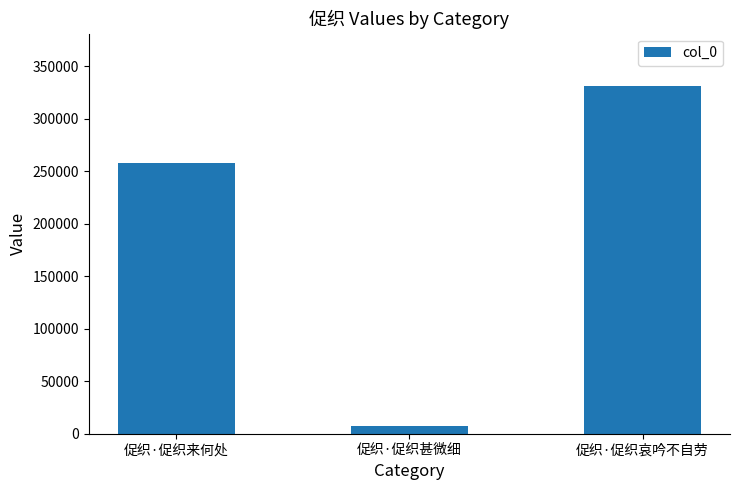

Between 促织·促织哀吟不自劳 and 促织·促织来何处, which is larger?

促织·促织哀吟不自劳